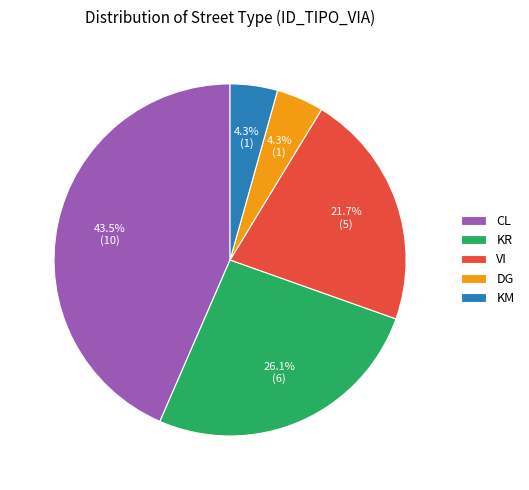

Is there a majority slice in this chart?

No